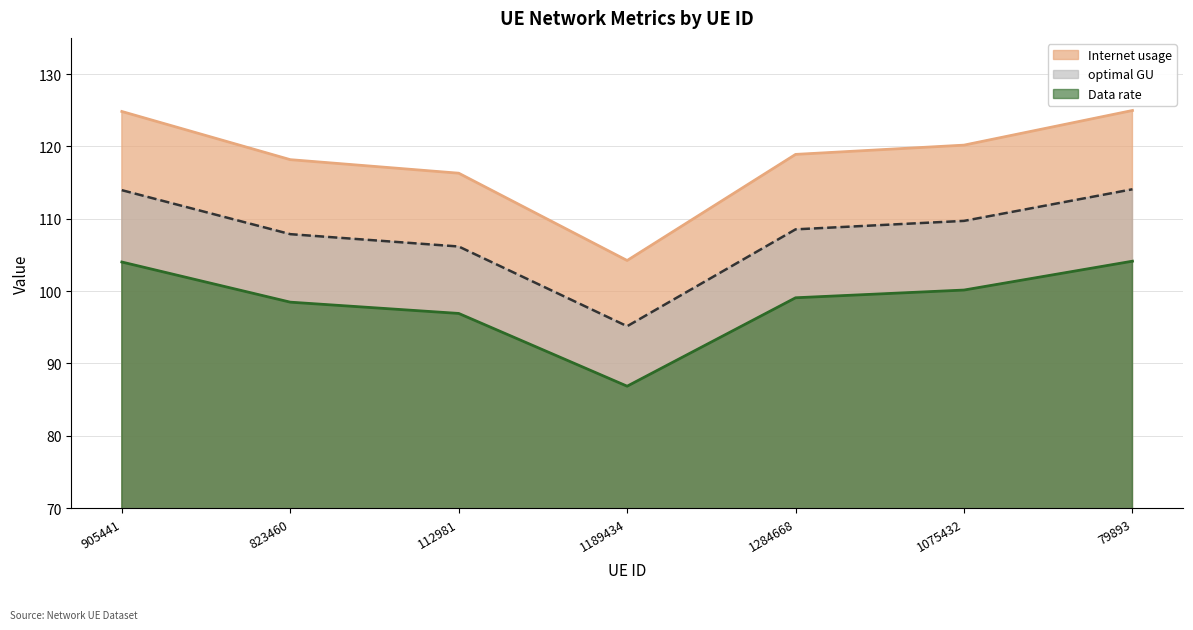

What is the approximate value of optimal GU at 1284668?

108.5